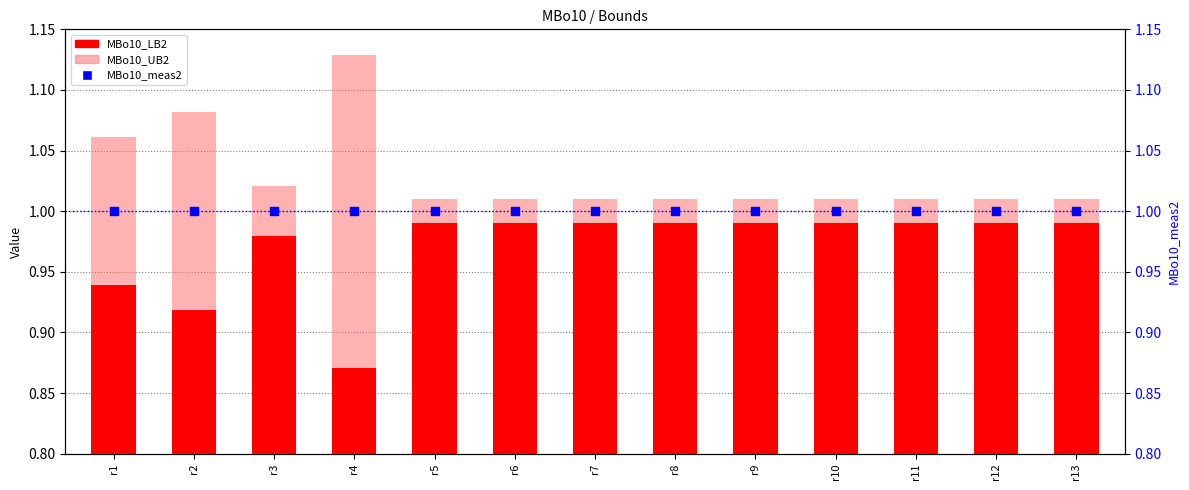

What is the total value across all series at r2?

3.0